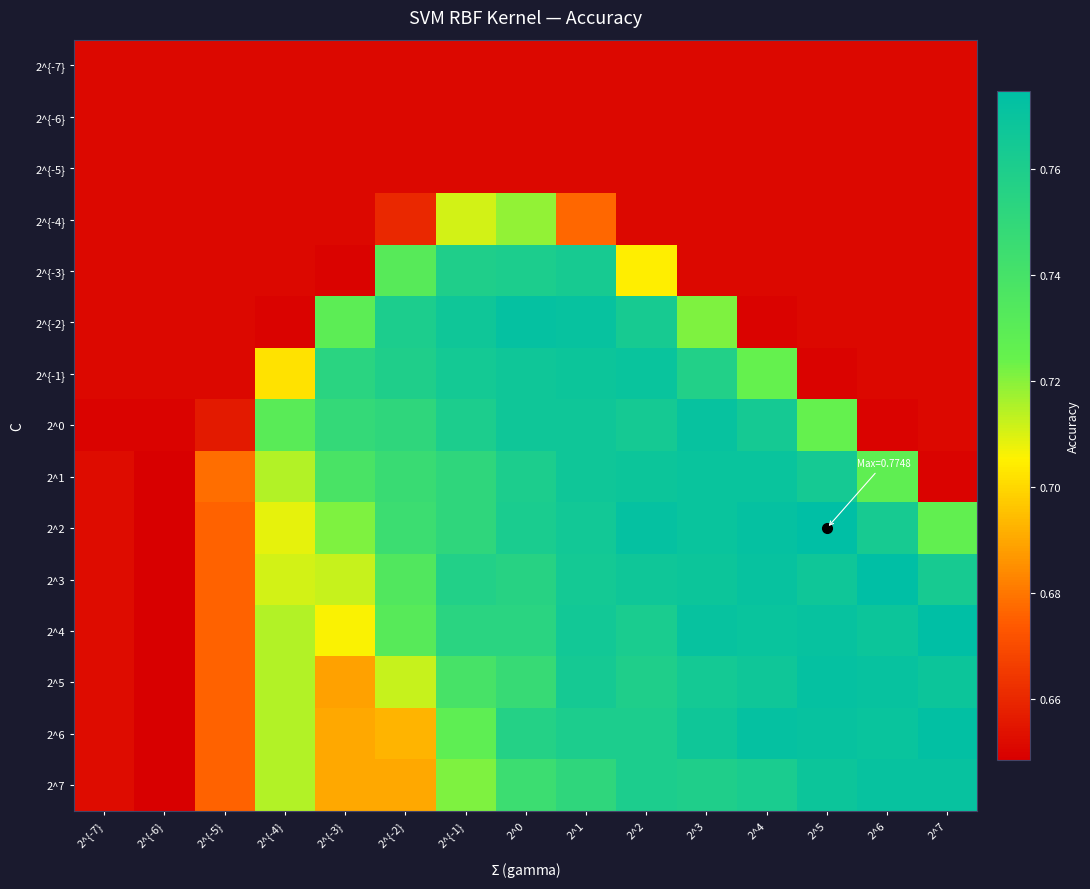

What is the minimum value shown in the chart?

0.6